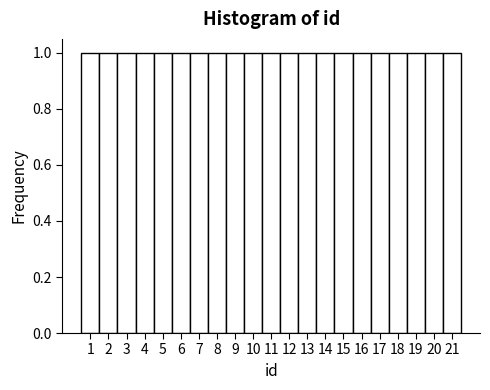

Reading left to right, transcribe this chart: for each bar, give the range it covers on the x-axis and its height. The values are not printed on the chart, so give them approximately, as read against the axis.

0.5 to 1.5: 1
1.5 to 2.5: 1
2.5 to 3.5: 1
3.5 to 4.5: 1
4.5 to 5.5: 1
5.5 to 6.5: 1
6.5 to 7.5: 1
7.5 to 8.5: 1
8.5 to 9.5: 1
9.5 to 10.5: 1
10.5 to 11.5: 1
11.5 to 12.5: 1
12.5 to 13.5: 1
13.5 to 14.5: 1
14.5 to 15.5: 1
15.5 to 16.5: 1
16.5 to 17.5: 1
17.5 to 18.5: 1
18.5 to 19.5: 1
19.5 to 20.5: 1
20.5 to 21.5: 1